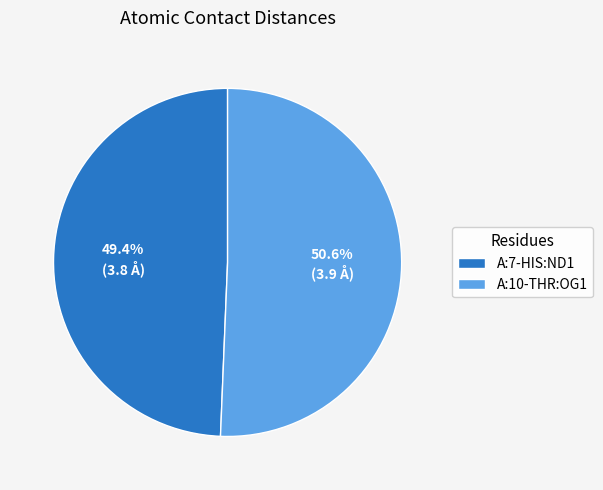

How many slices are in this pie chart?

2